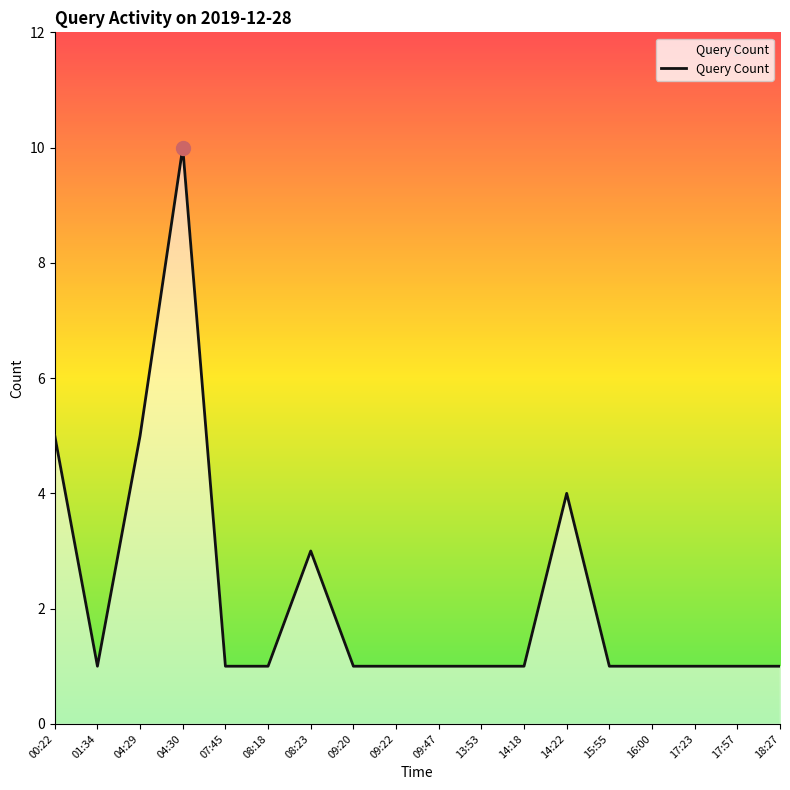

The chart shows a value of 2 at 09:47. True or false?

False